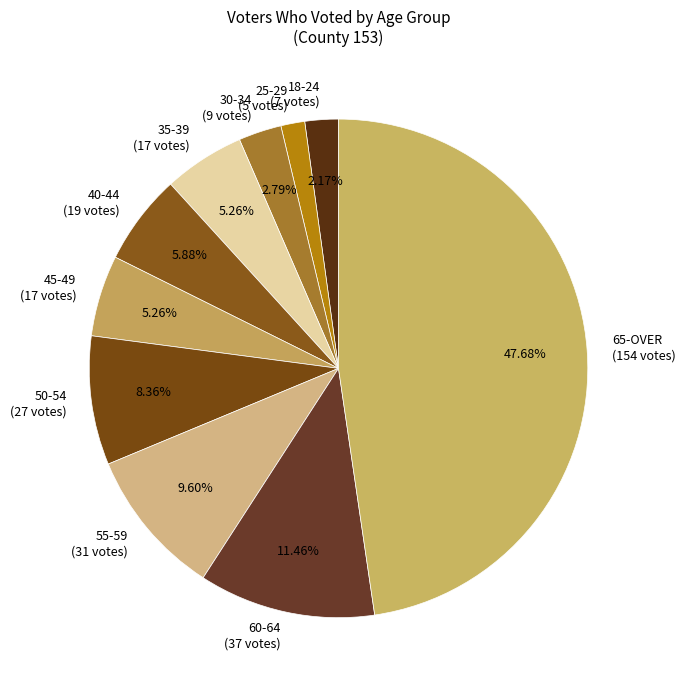

To the nearest percent, what portion does 55-59 represent?

10%